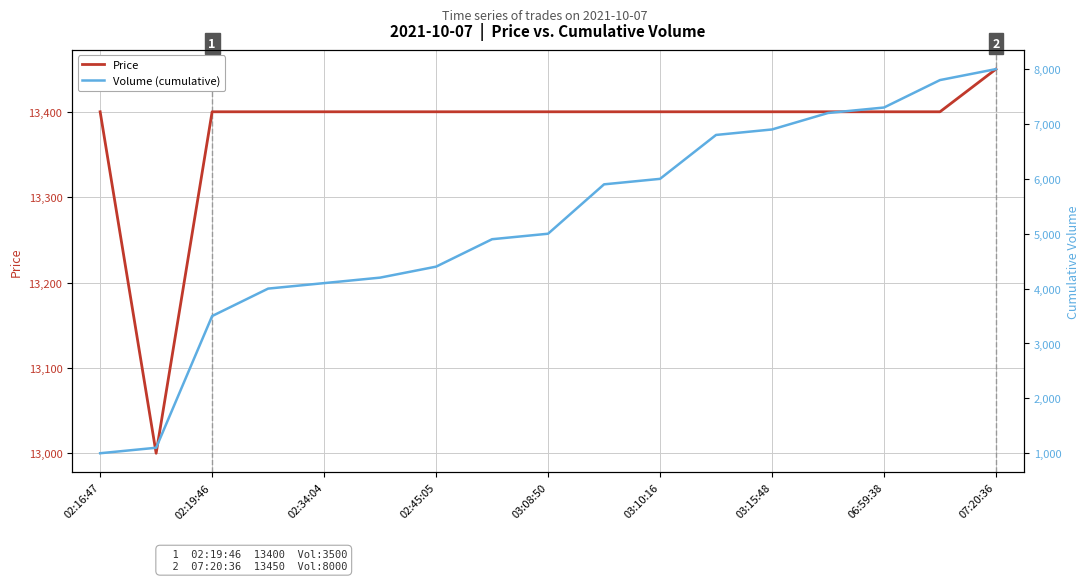

True or false: Price has a value of 6409 at 11.

False